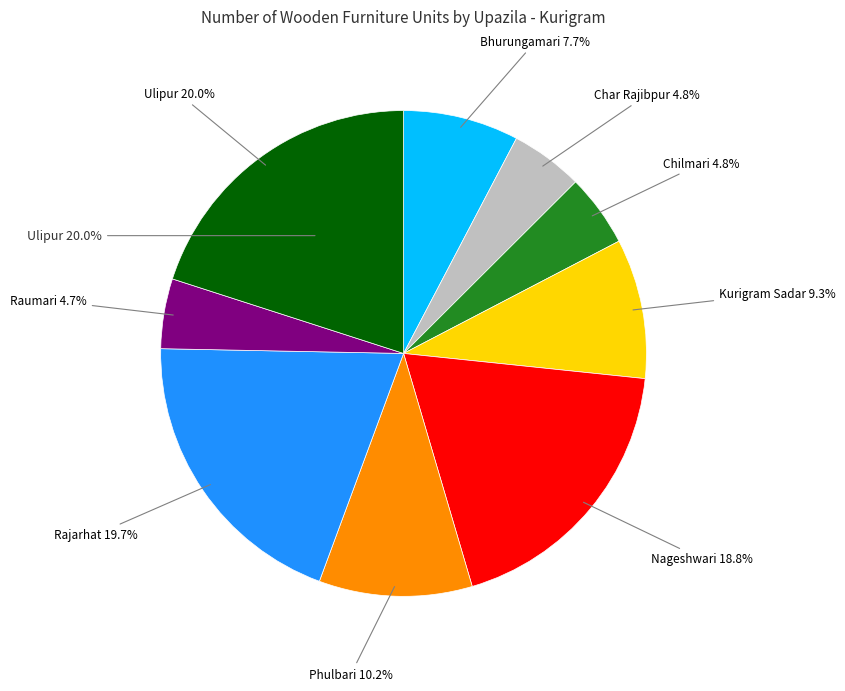

Which category has the biggest portion of the pie?

Ulipur